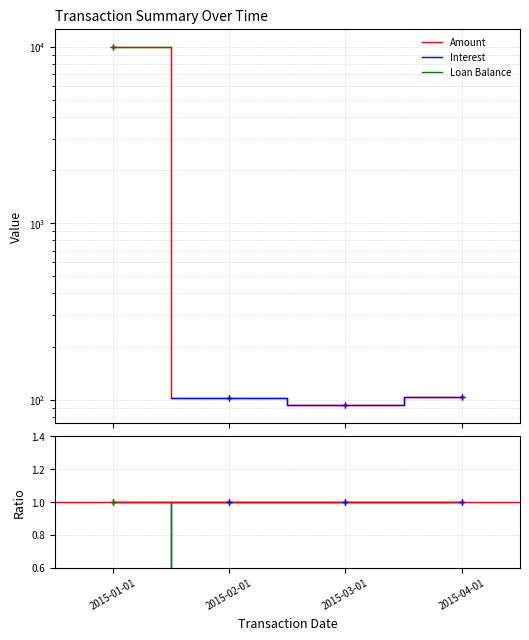

Which series has the largest range (max minus min)?

Interest